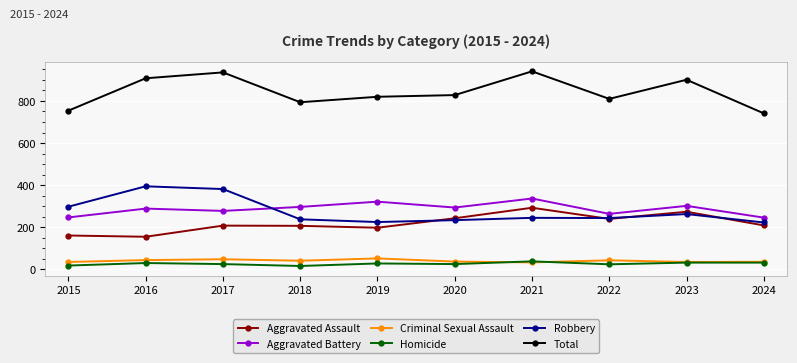

Is this an area chart (filled region under the line)?

No